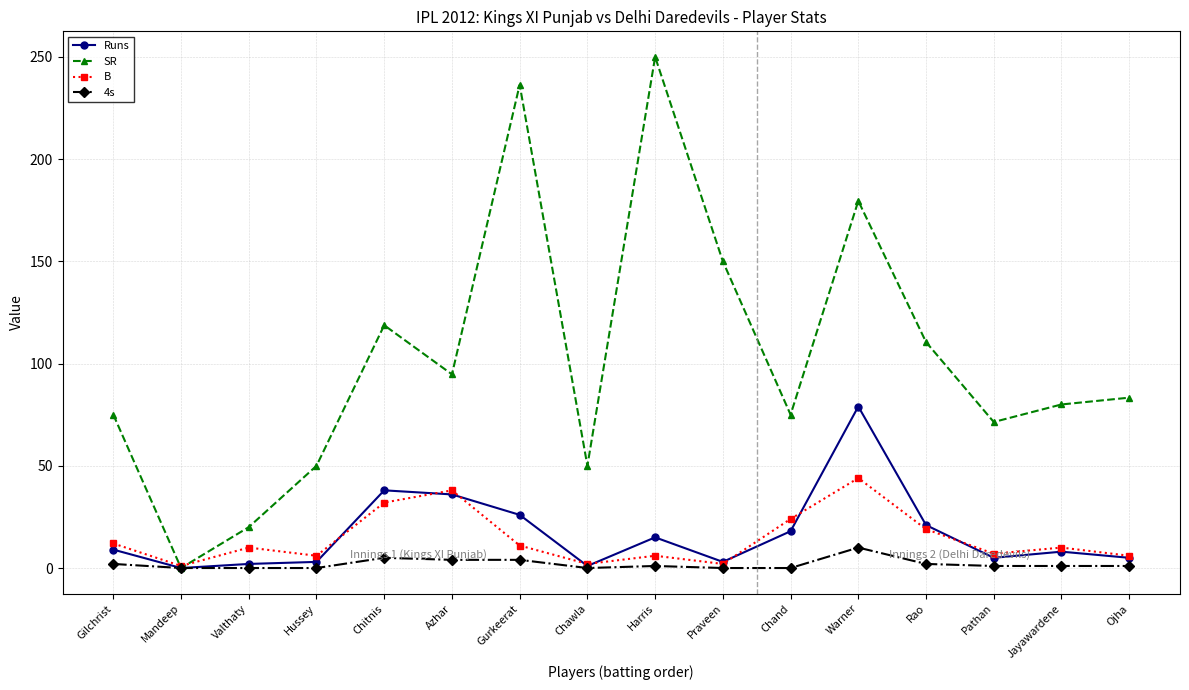

What is the spread (max minus min) of values at Warner?

169.5